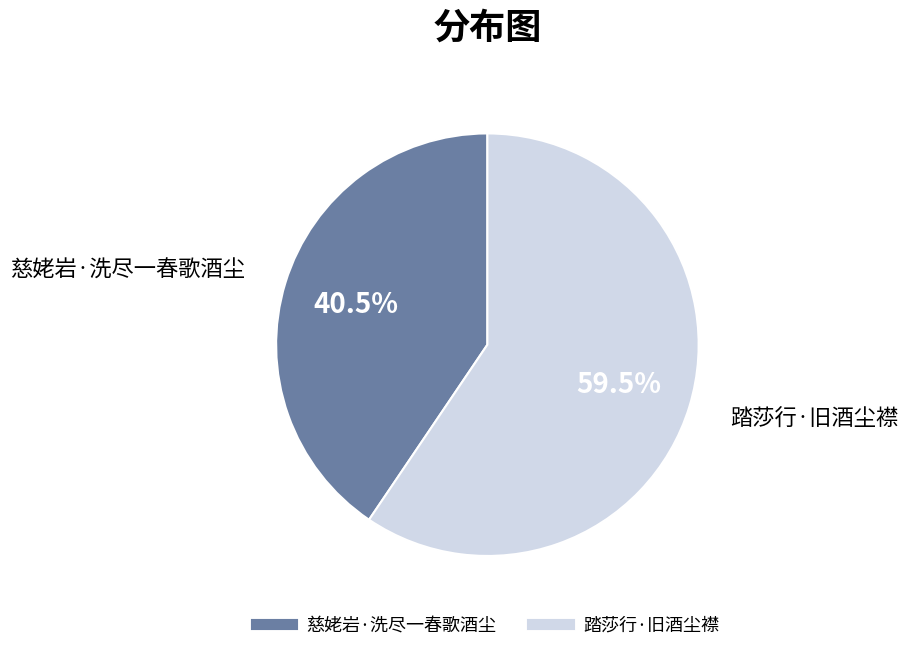

What is the ratio of the value at 慈姥岩·洗尽一春歌酒尘 to the value at 踏莎行·旧酒尘襟?

0.7